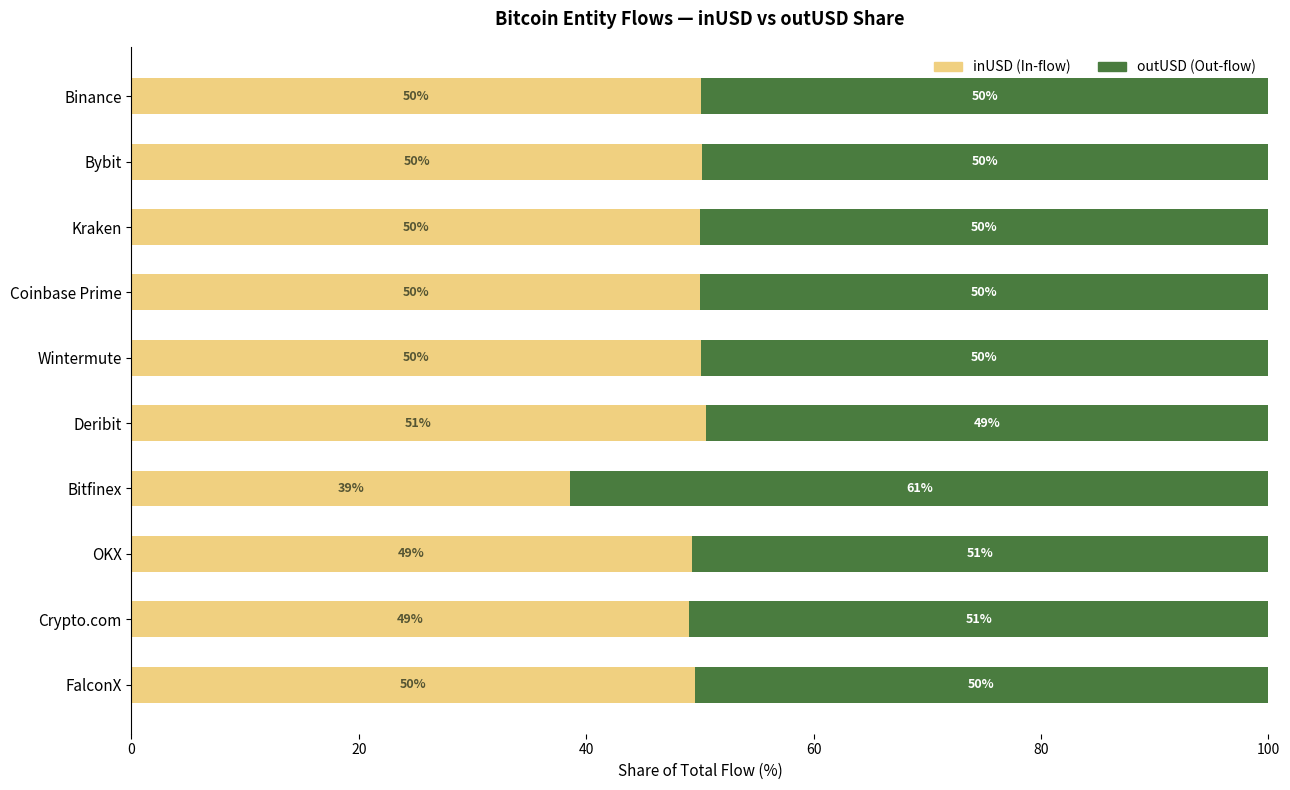

What is the total value across all series at OKX?

100.0